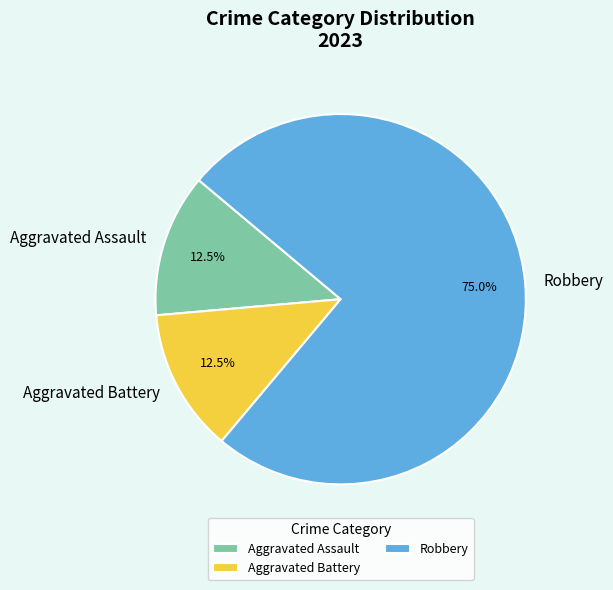

Which slice is the largest?

Robbery